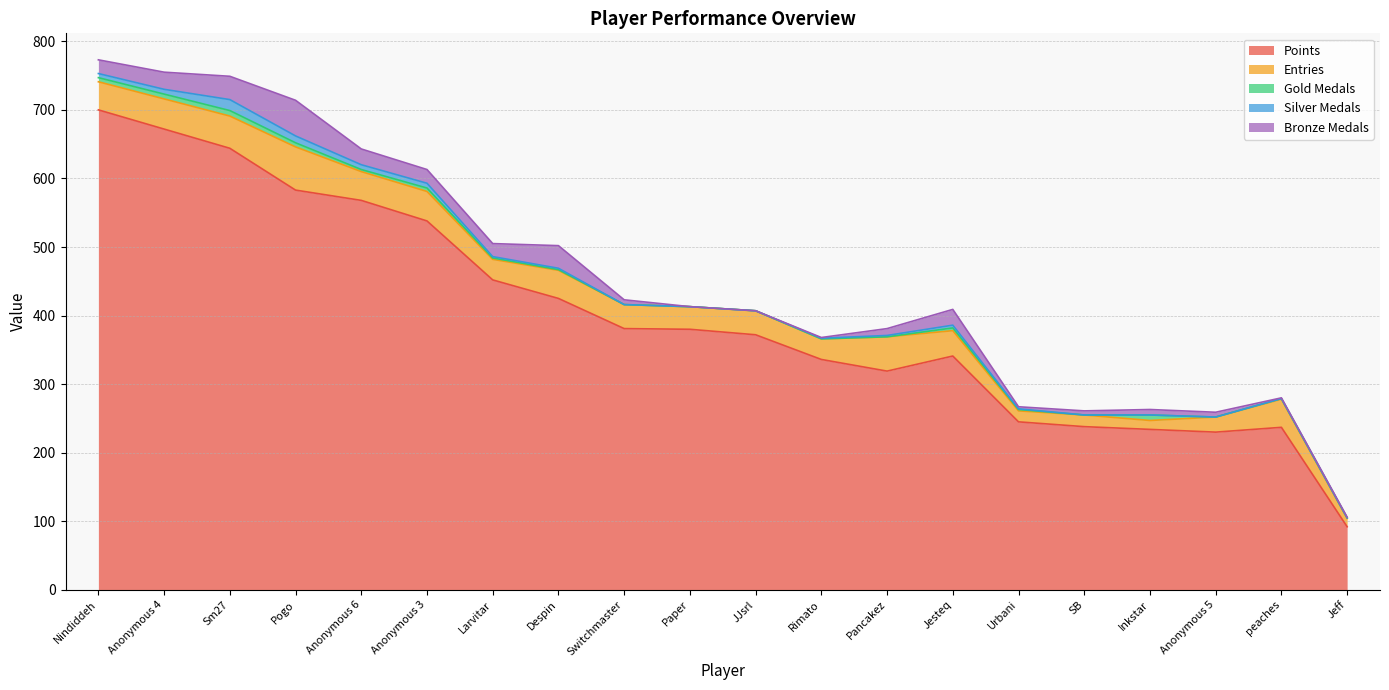

What is the total value across all series at Sm27?

749